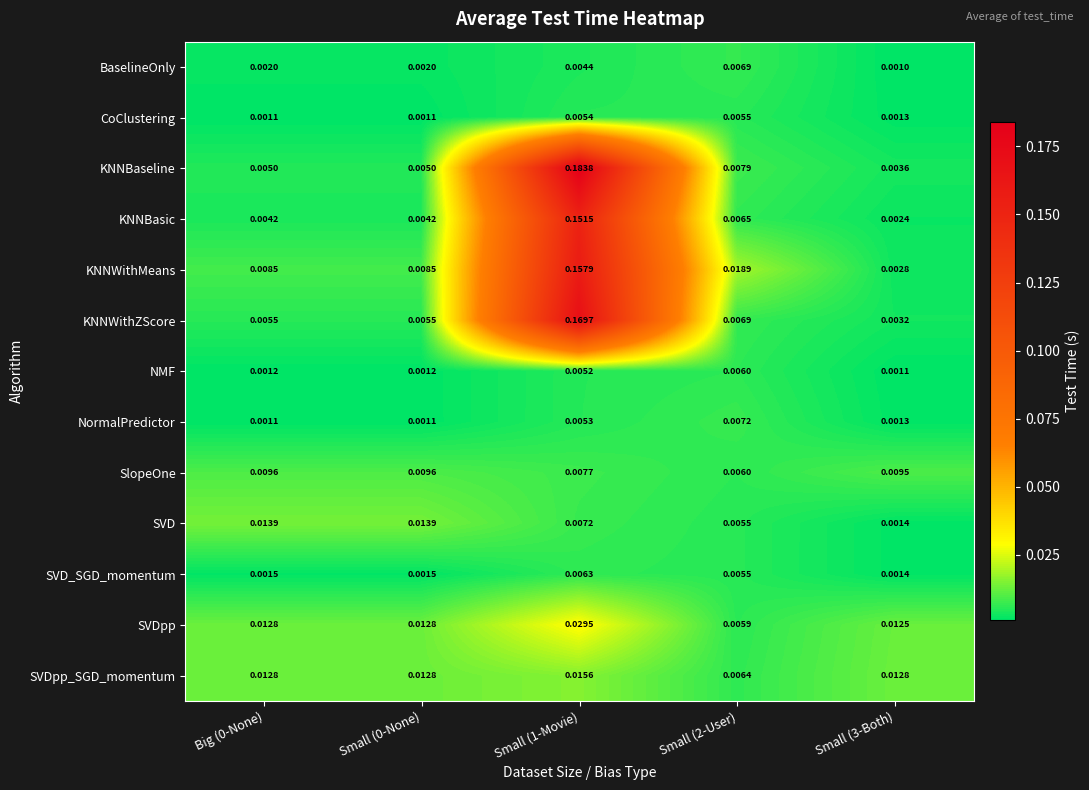

How many series are shown in this chart?

13